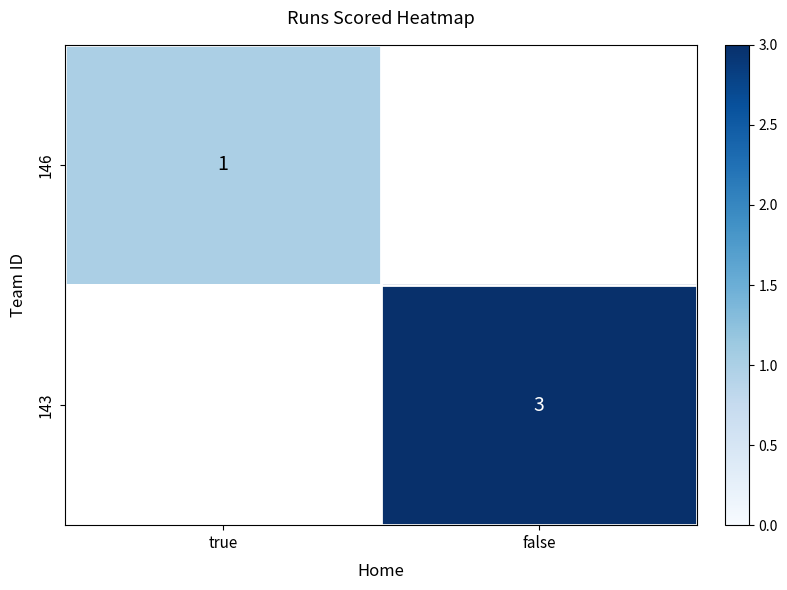

Is the value of 143 at false greater than the value of 146 at true?

Yes